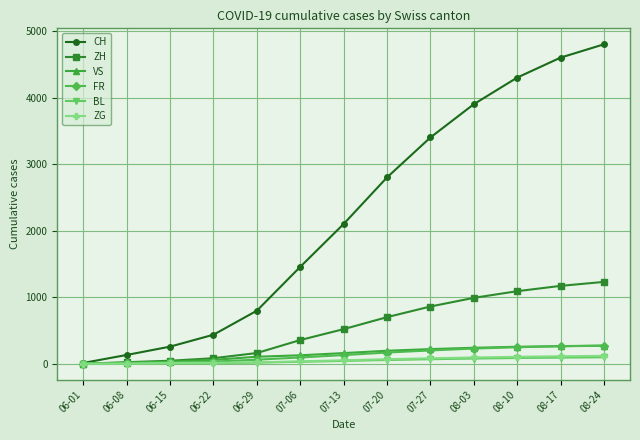

Which series has the largest range (max minus min)?

CH